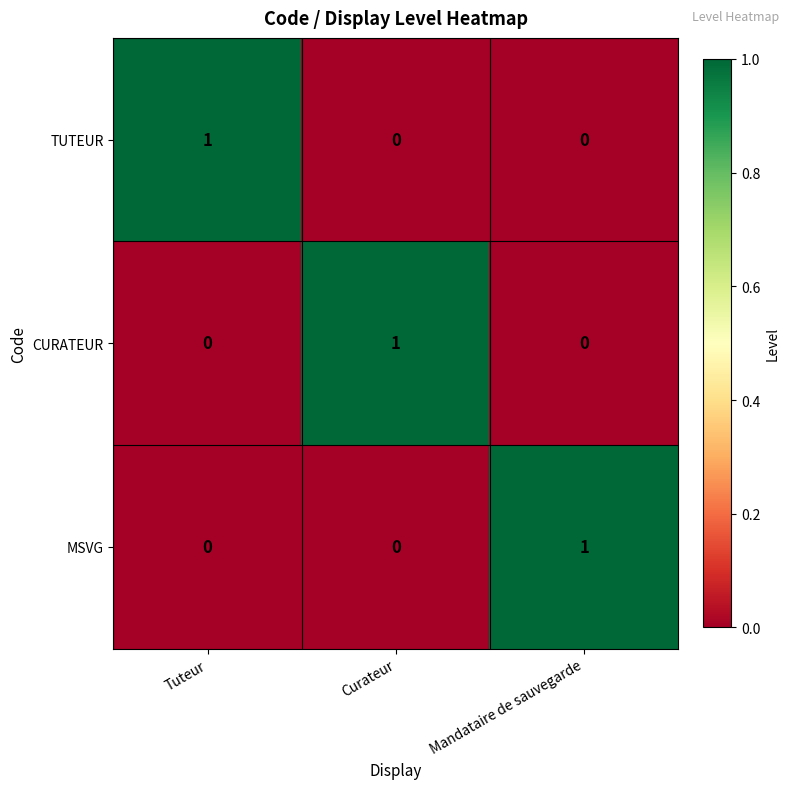

Is the value of TUTEUR at Mandataire de sauvegarde greater than the value of MSVG at Mandataire de sauvegarde?

No